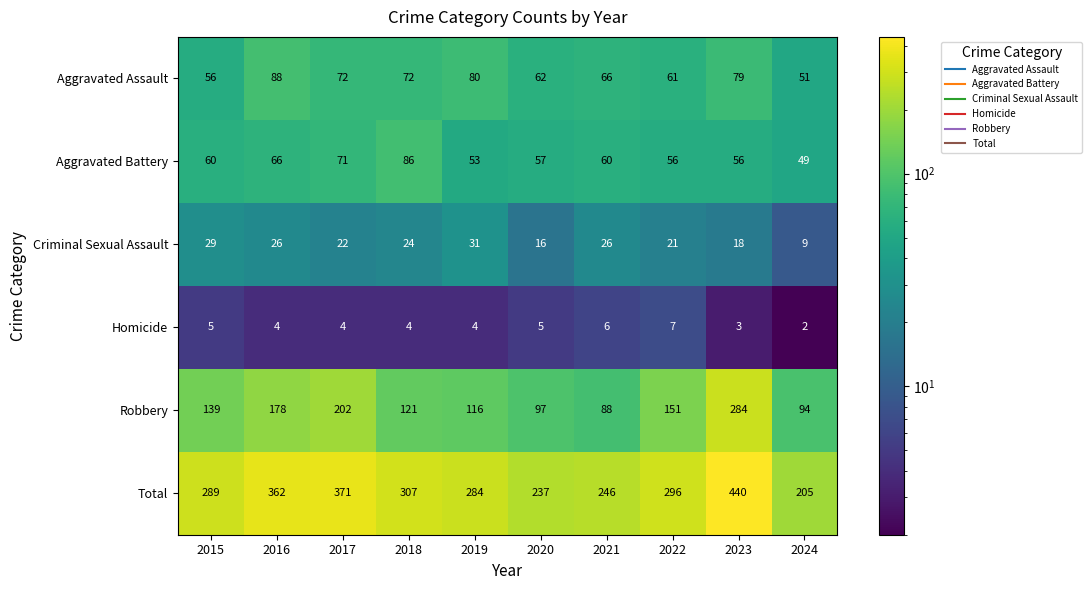

What is the total value across all series at 2020?

474